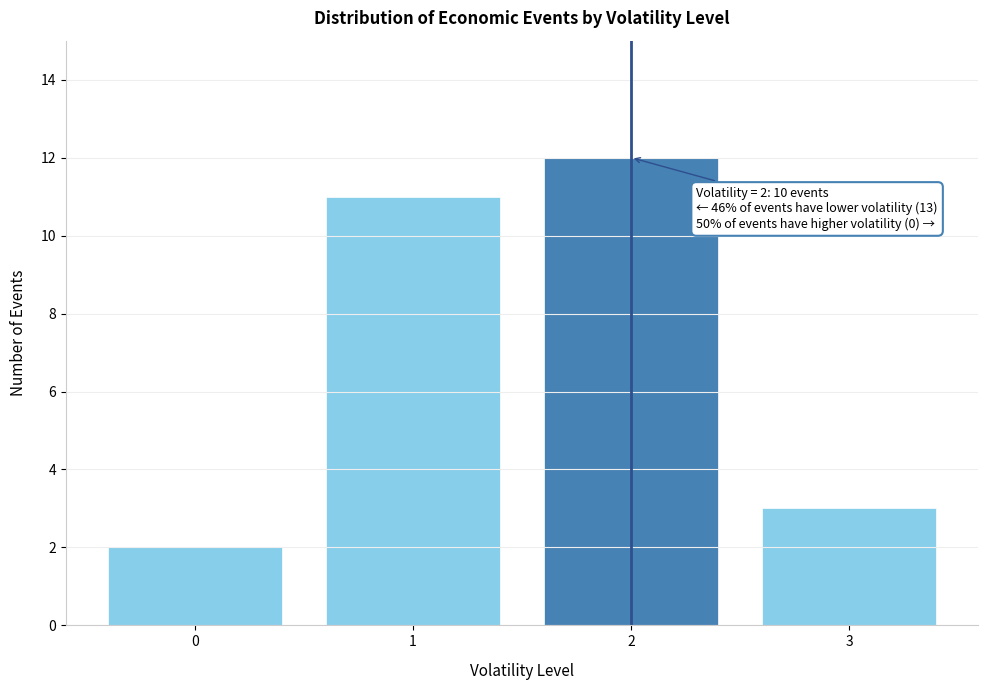

Reading right to left, extract all data points from this chart.

3=3	2=12	1=11	0=2